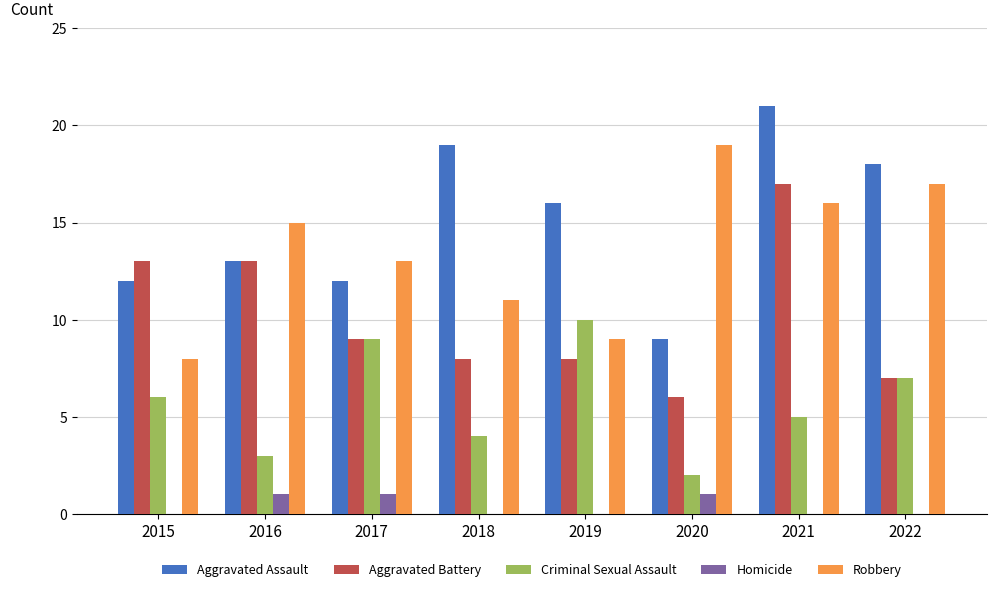

How many distinct data groups are displayed?

5